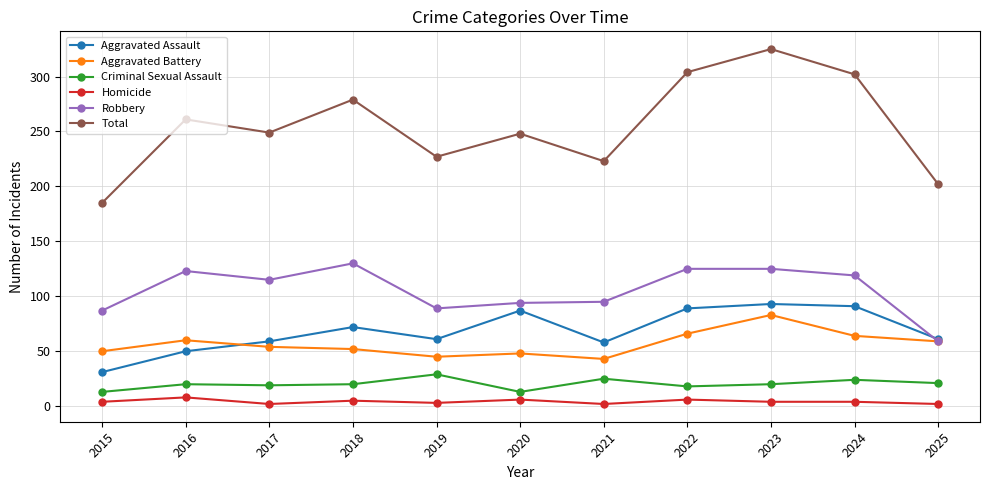

What is the difference between the second highest and second lowest values in the Total series?

102